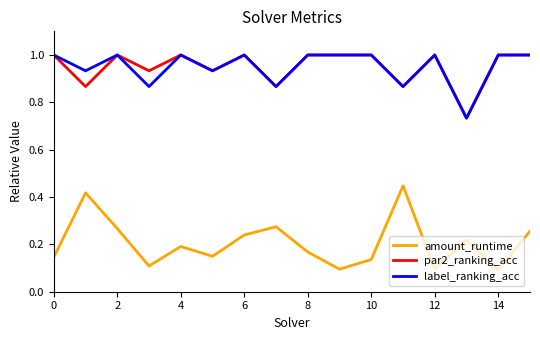

Which series has the widest spread of values?

amount_runtime